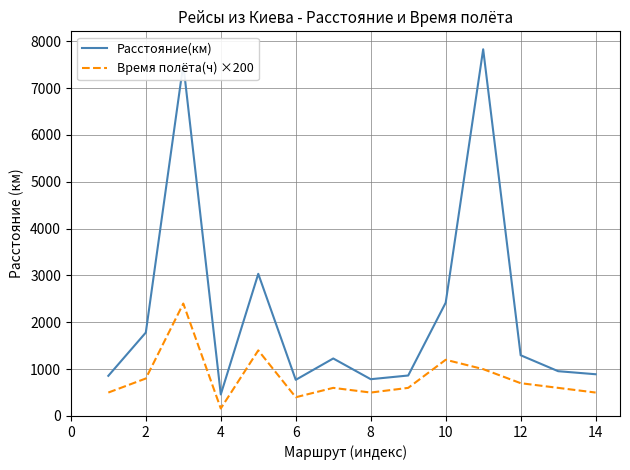

Which series has the largest total across all categories?

Расстояние(км)